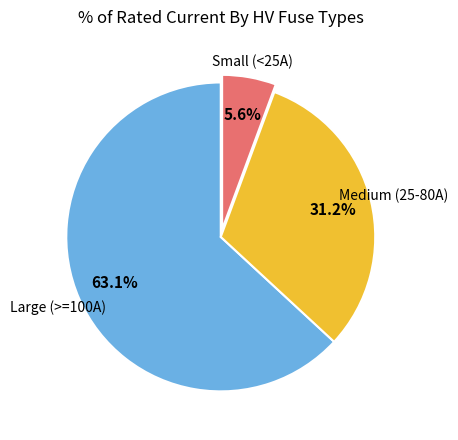

How many segments does this pie chart have?

3